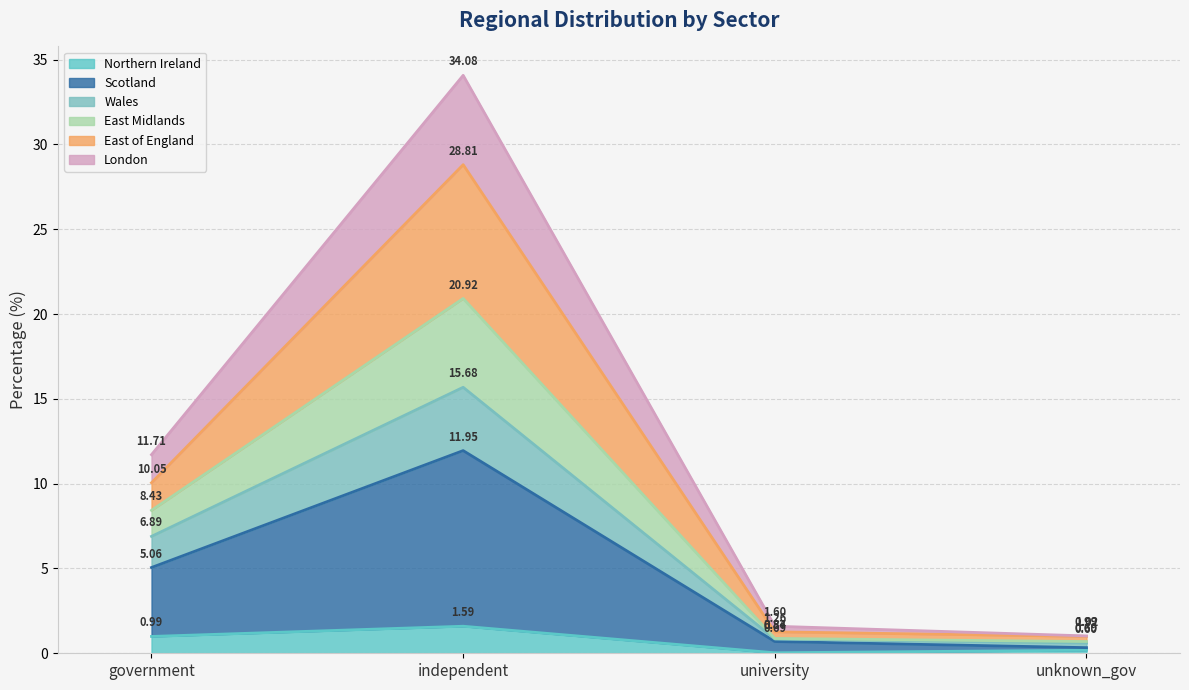

Between university and unknown_gov, which series saw the biggest shift?

East Midlands